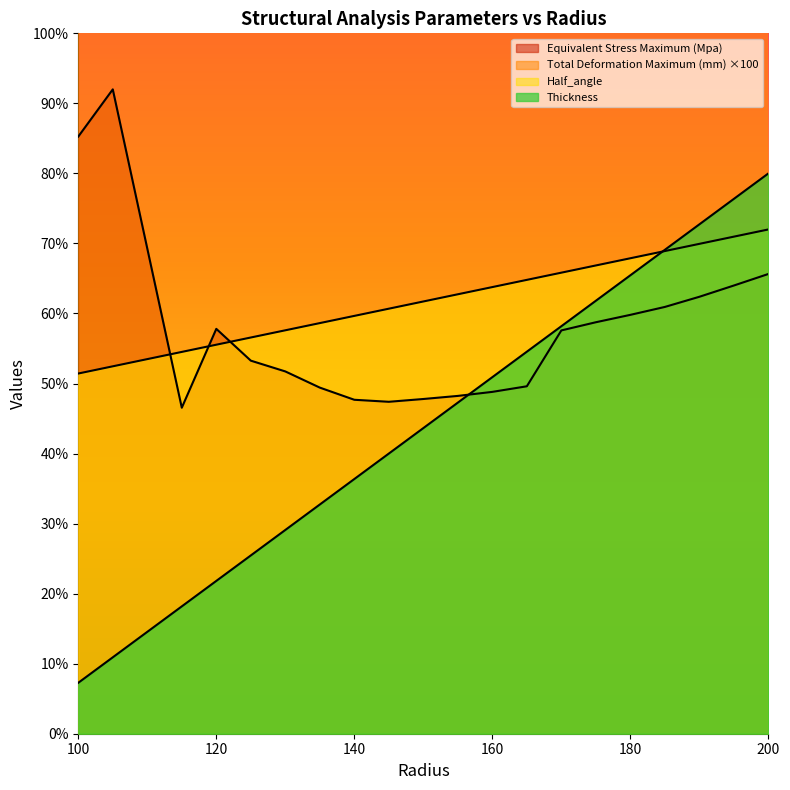

Where is Total Deformation Maximum (mm) nearest to the value 10583?

185